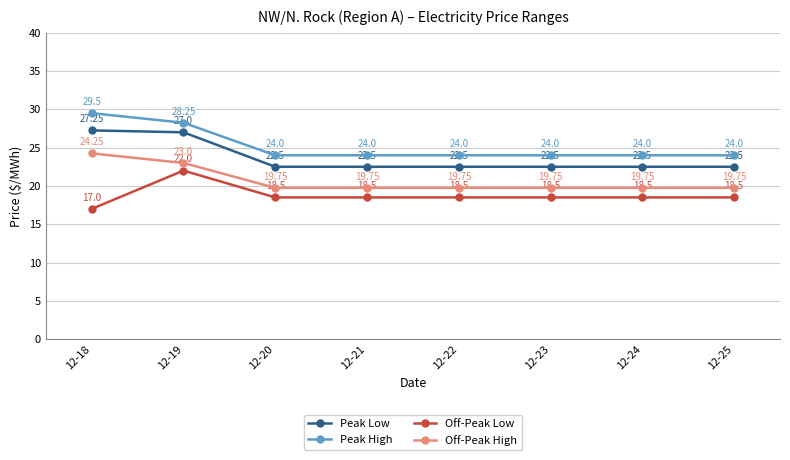

True or false: Off-Peak Low and Peak High intersect in this chart.

False